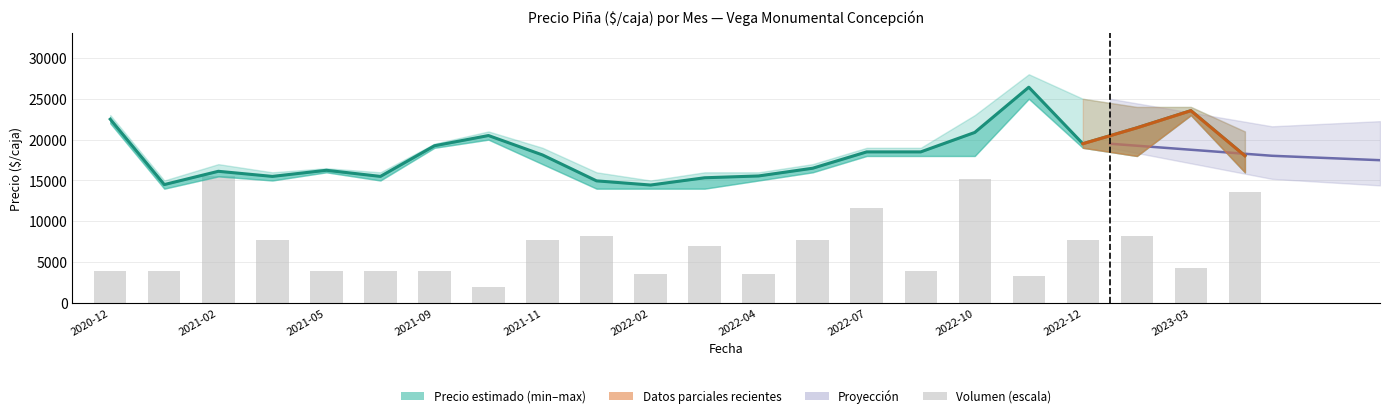

What is the difference between the maximum and second lowest values in the Precio promedio ponderado series?

11912.0